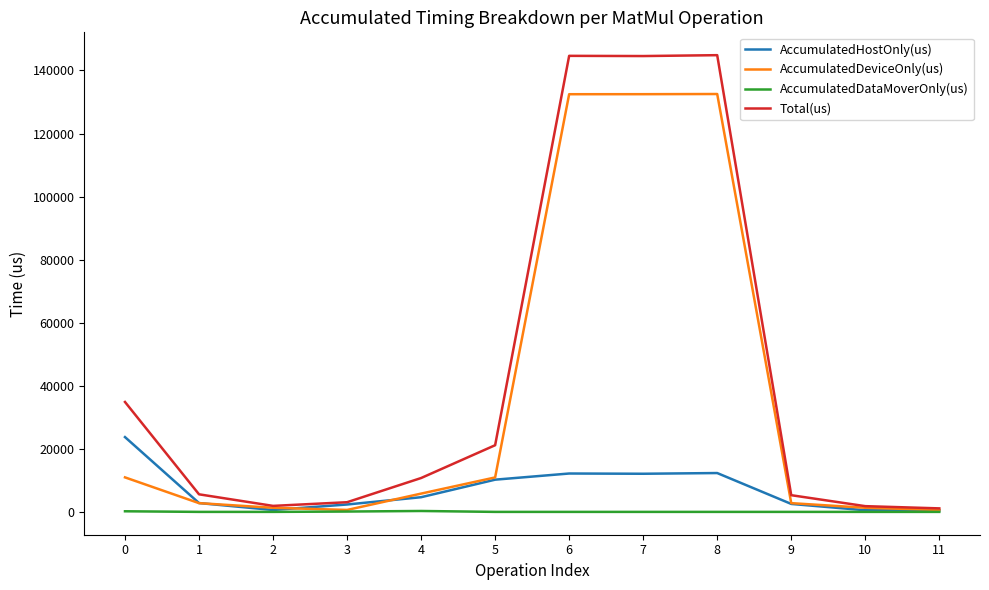

How many series are shown in this chart?

4